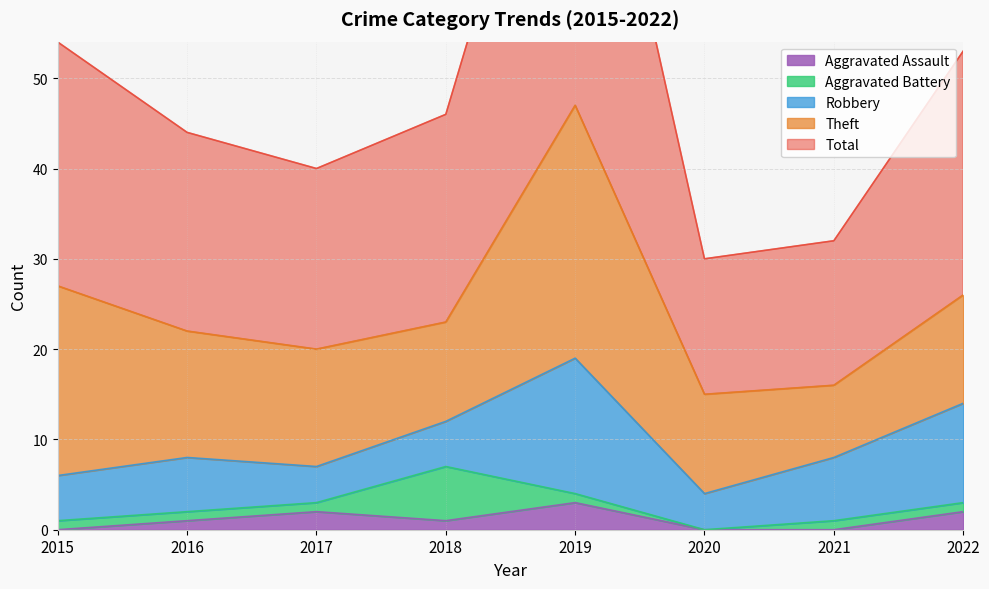

Which category has the lowest value in the Total series?

2020